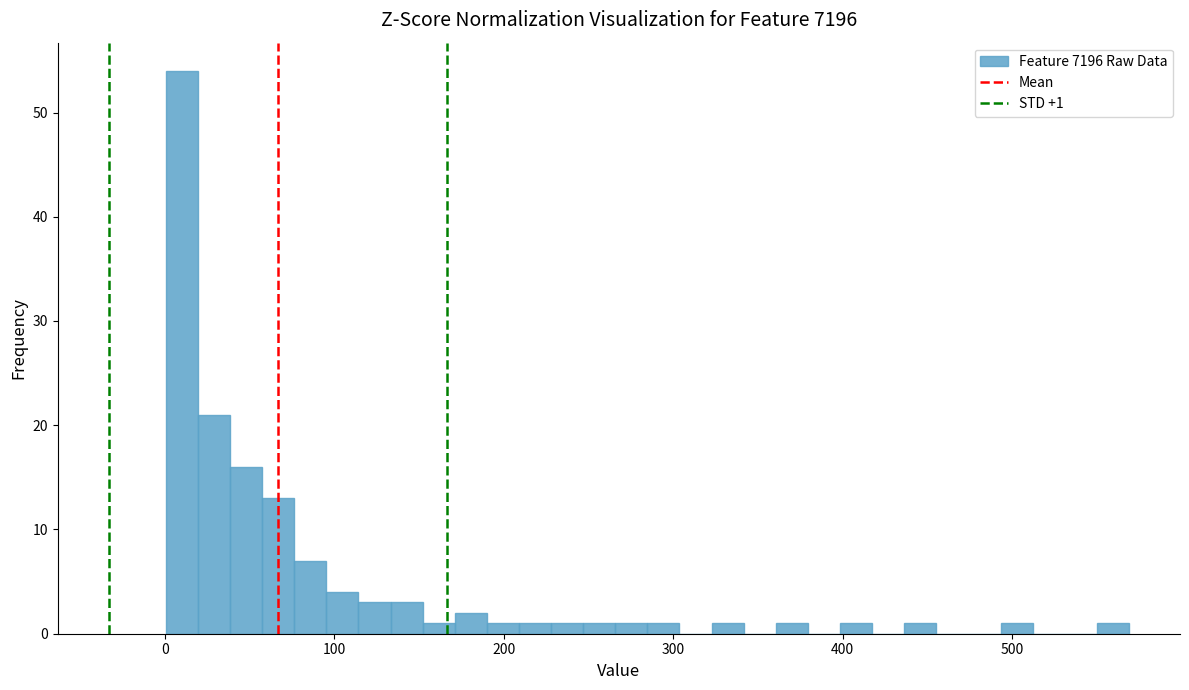

Around what value on the x-axis is the tallest bar? Give the approximate position of its centre, as read against the axis.

10